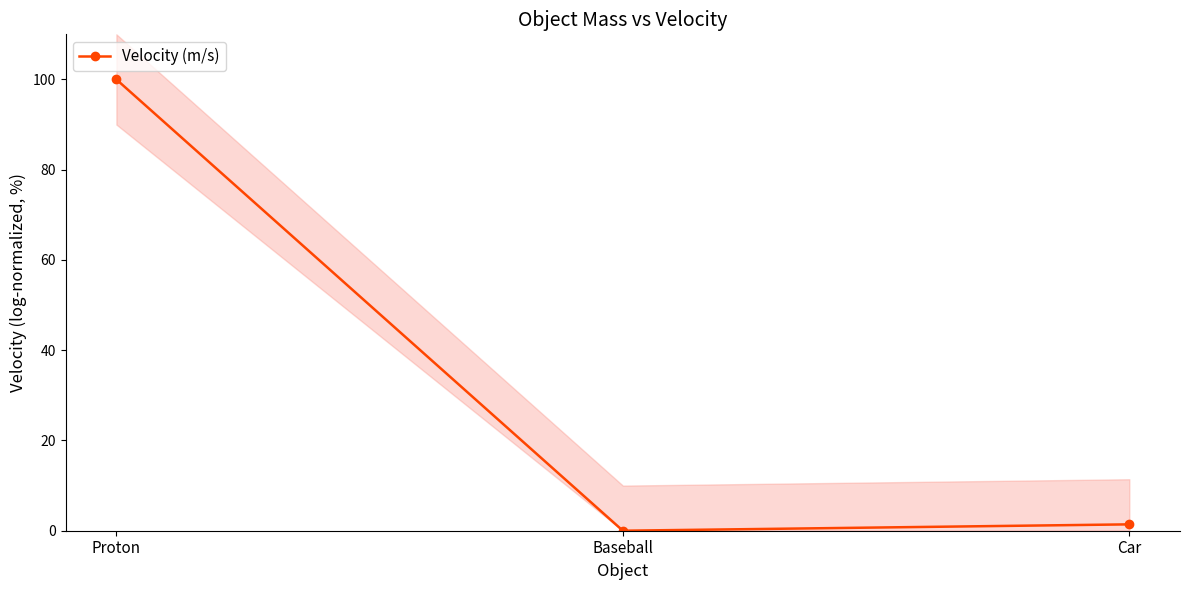

The chart shows a value of 2.1 at Car. True or false?

False